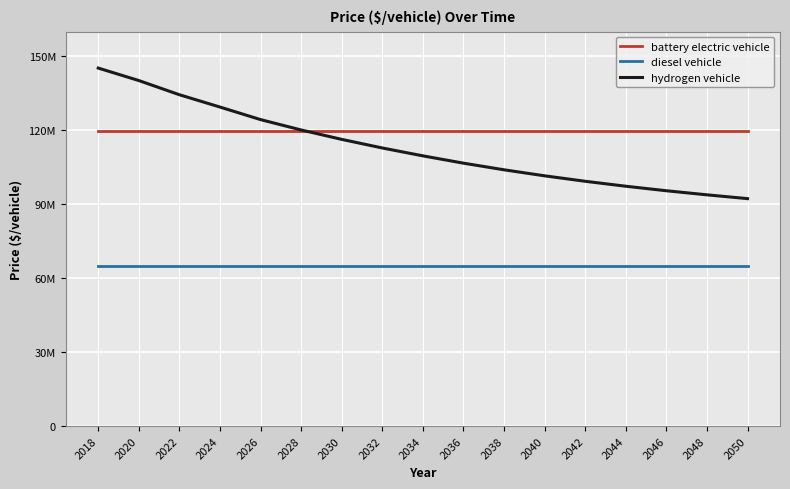

List the labels in order of hydrogen vehicle value, smallest first.

2050, 2048, 2046, 2044, 2042, 2040, 2038, 2036, 2034, 2032, 2030, 2028, 2026, 2024, 2022, 2020, 2018